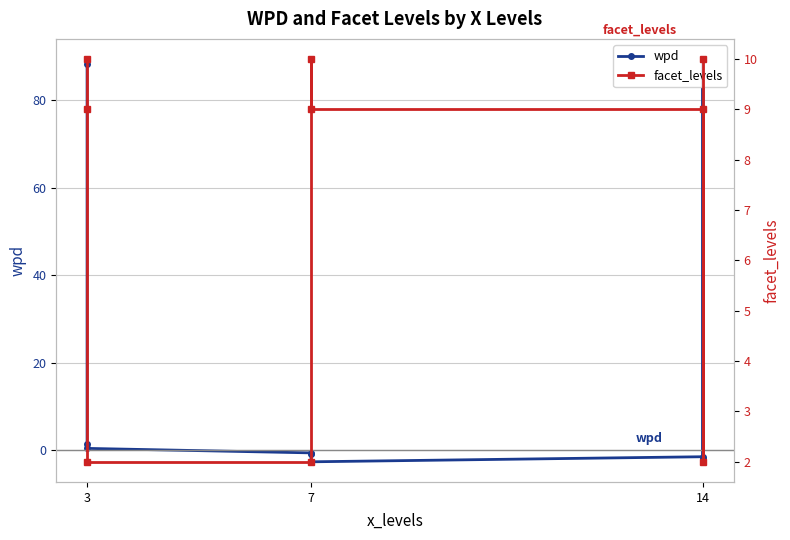

Which series has the widest spread of values?

wpd